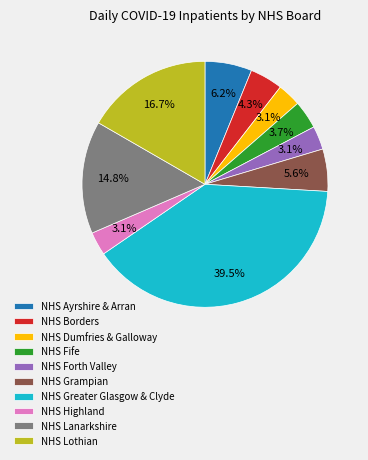

What is the total percentage of NHS Fife and NHS Grampian?

9.3%